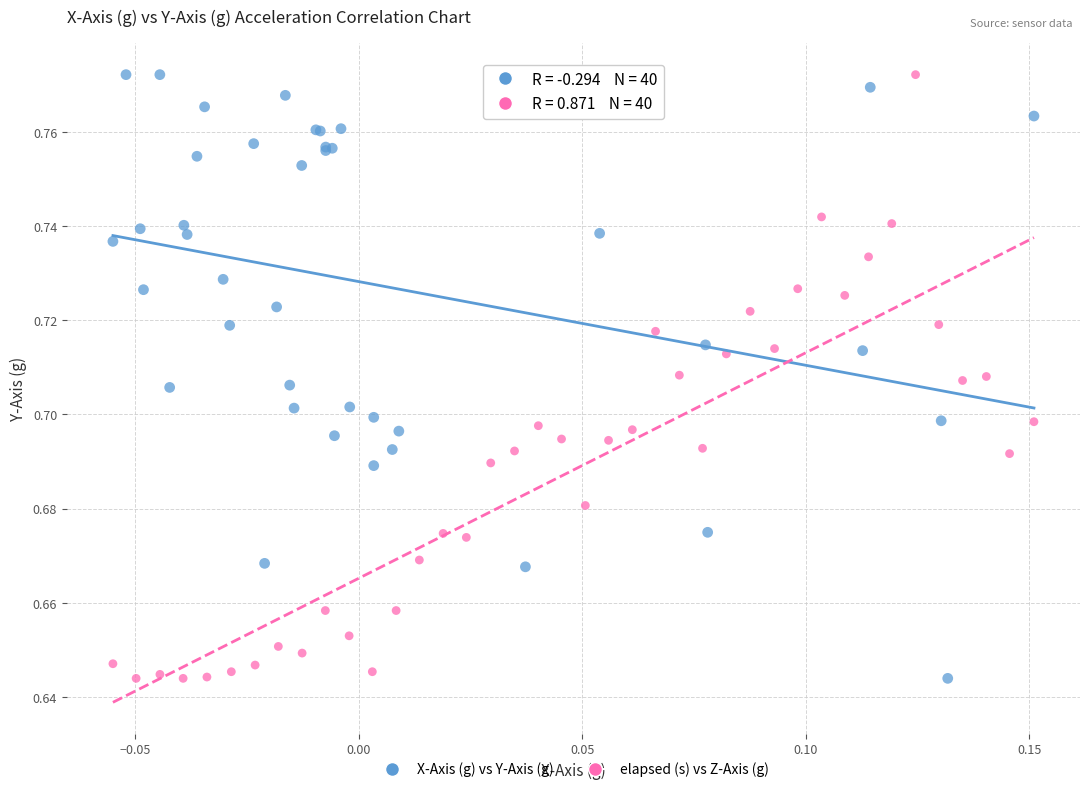

What are all the series names shown in the legend?

X-Axis (g) vs Y-Axis (g), elapsed (s) vs Z-Axis (g)